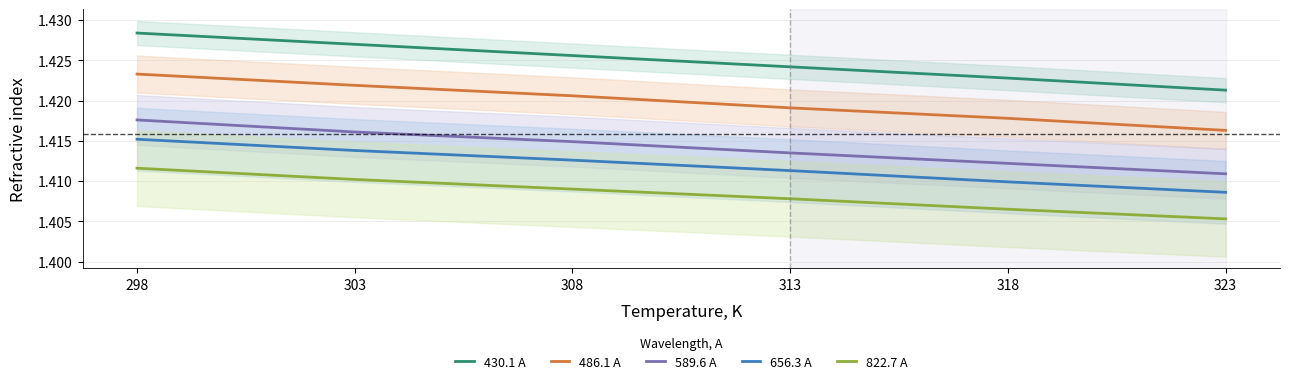

What are all the series names shown in the legend?

430.1 A, 486.1 A, 589.6 A, 656.3 A, 822.7 A